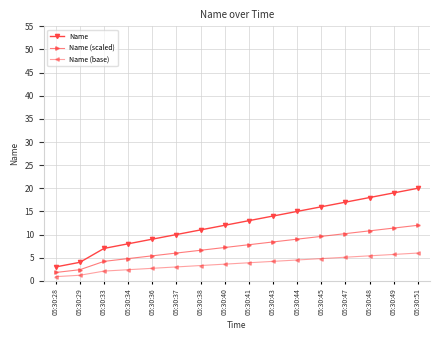

Rank the series by their average value, from highest to lowest.

Name, Name (scaled), Name (base)